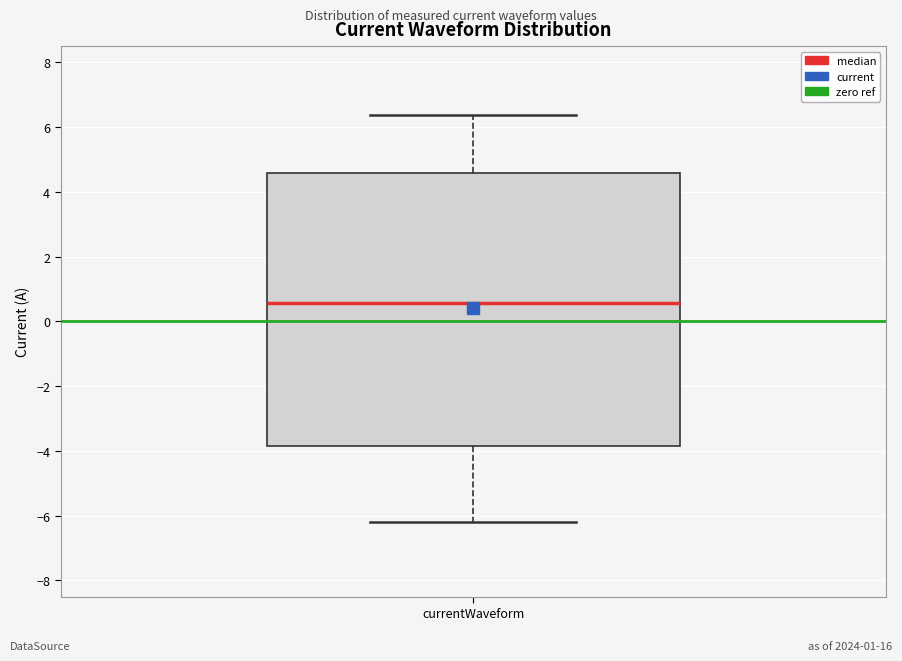

Where does the median line of the box for currentWaveform sit on the y-axis? The values are not printed on the chart, so give them approximately, as read against the axis.

0.6